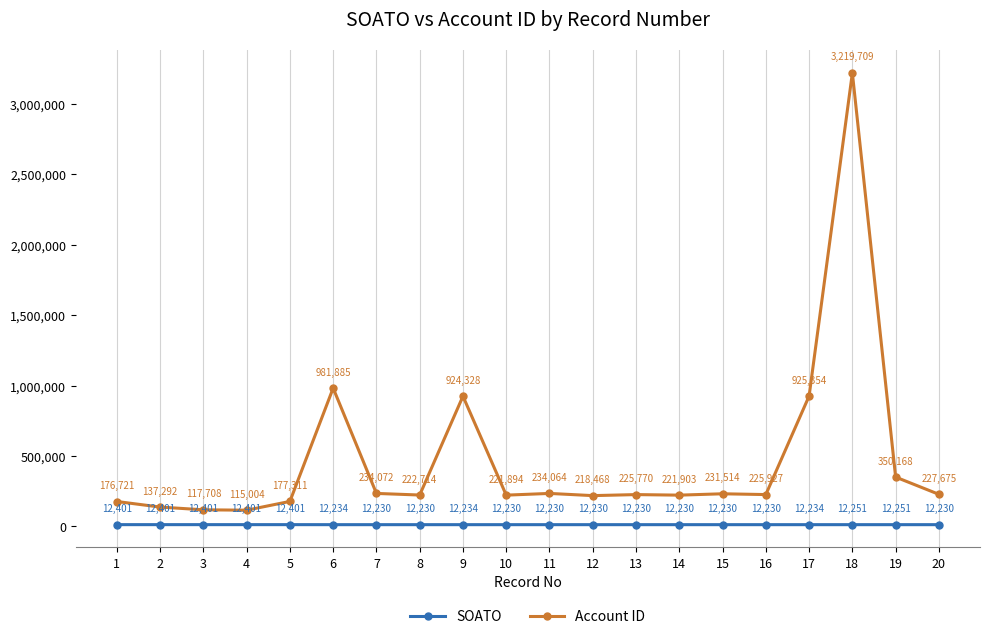

The value of Account ID at 1 is 176721. True or false?

True